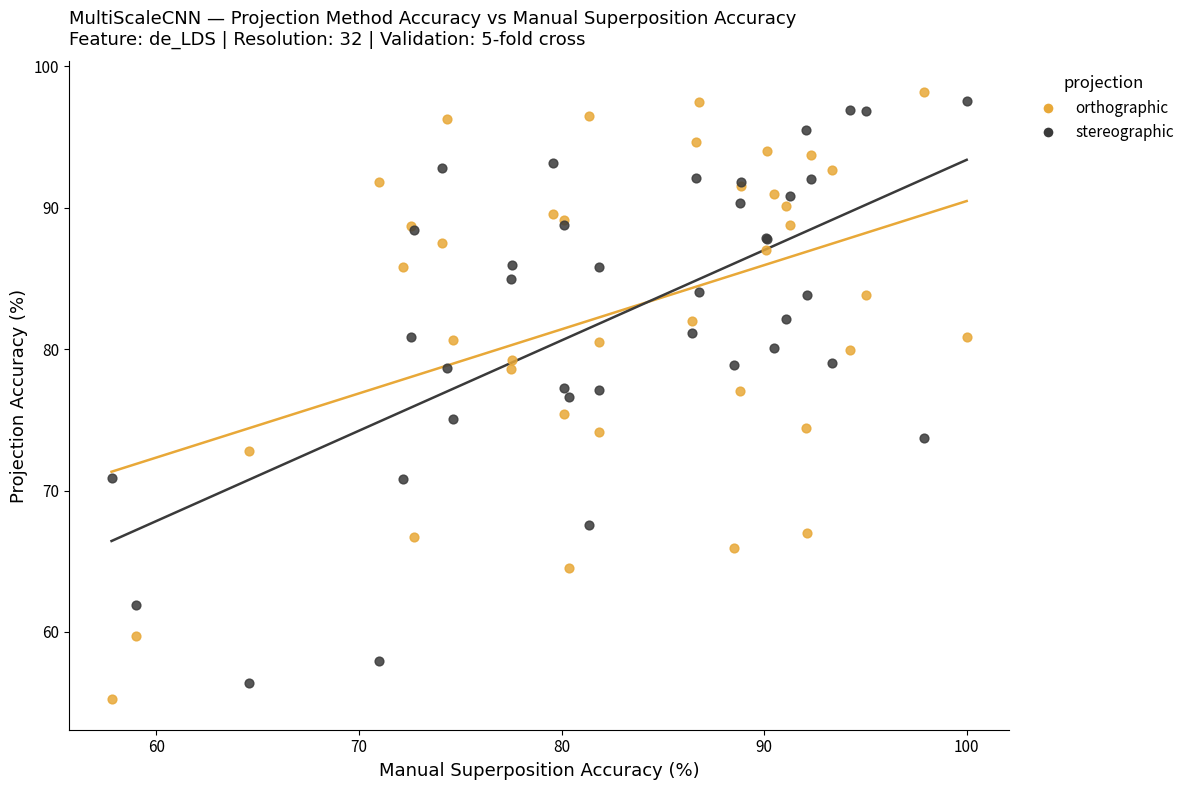

What is the X range (max minus min) for the scatter plot?

42.2